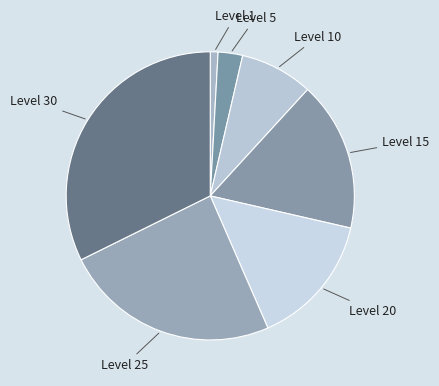

The Level 25 slice represents 1% of the pie. True or false?

False